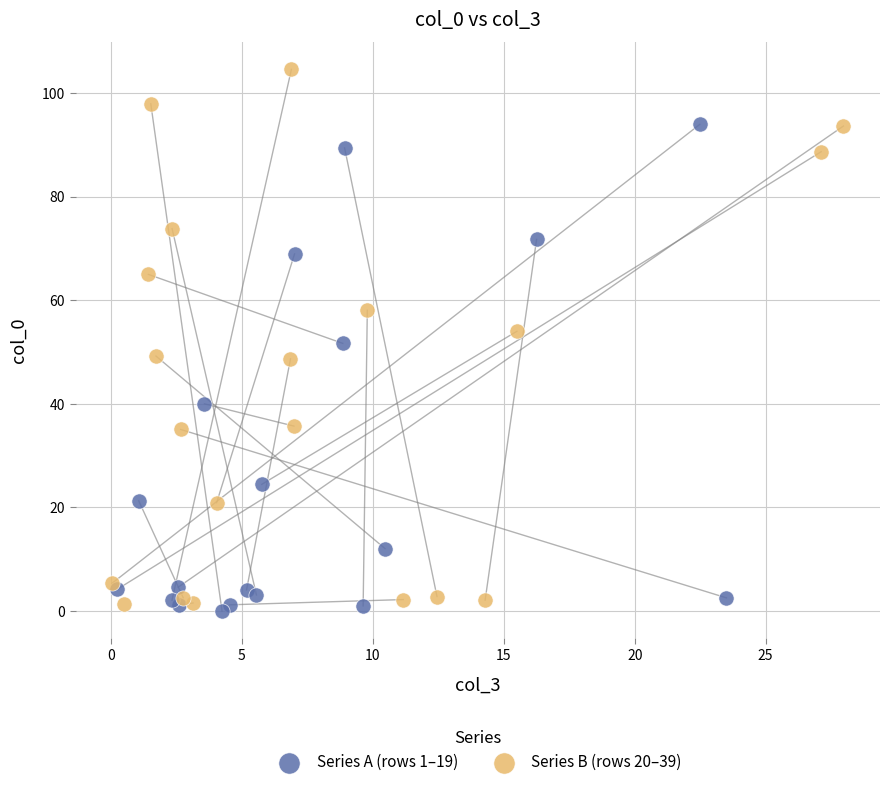

Which series contains the highest Y value?

Series B (rows 20–39)